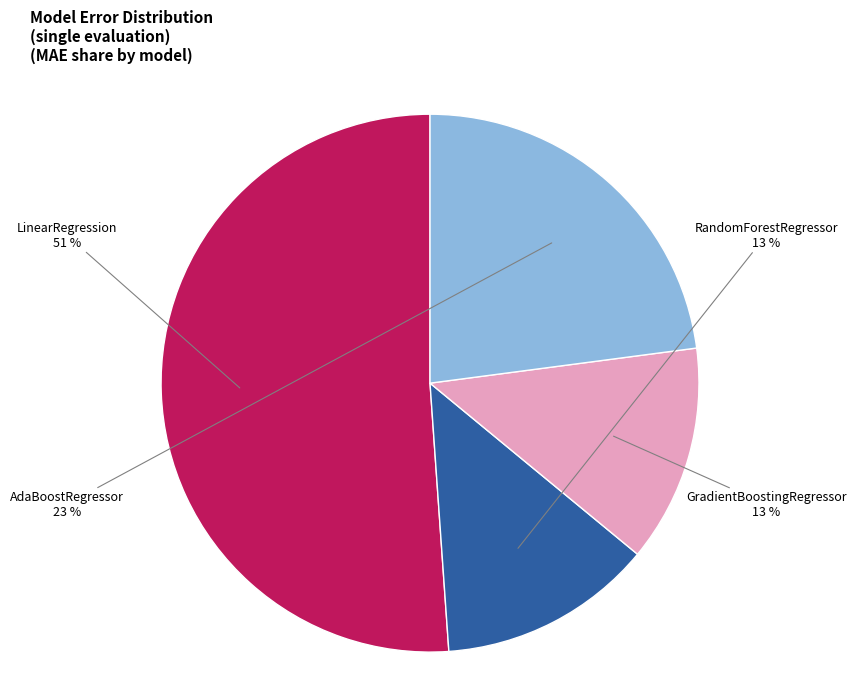

How many segments does this pie chart have?

4